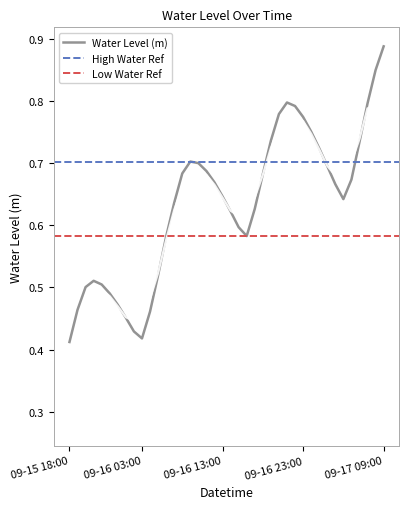

What value does the data have at 2024-09-16 09:00?

0.7